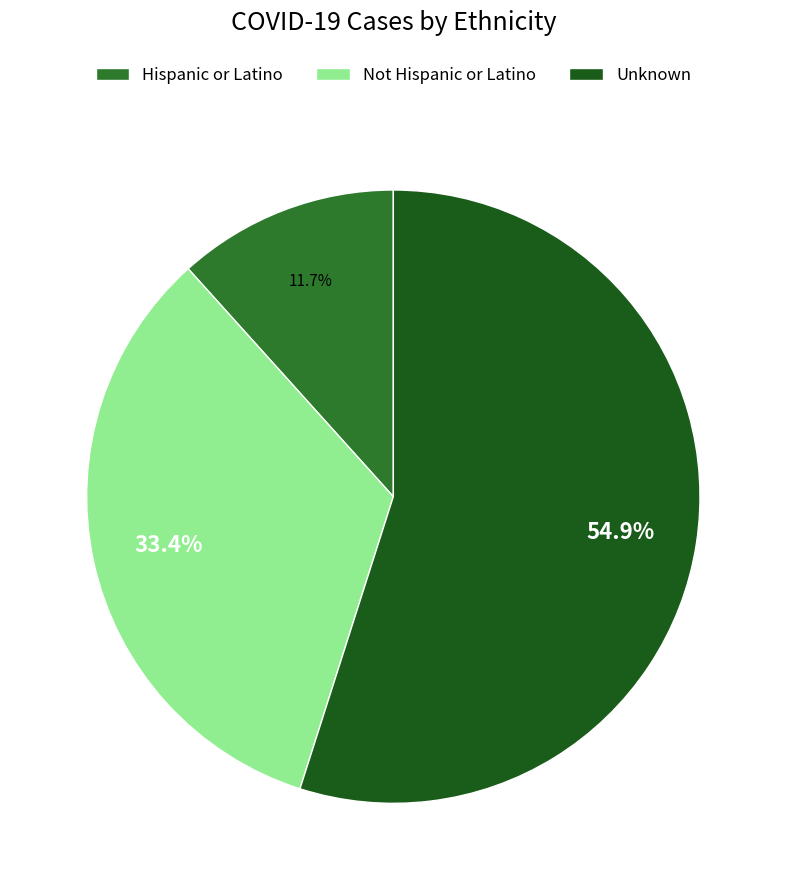

What is the largest slice in the pie chart?

Unknown